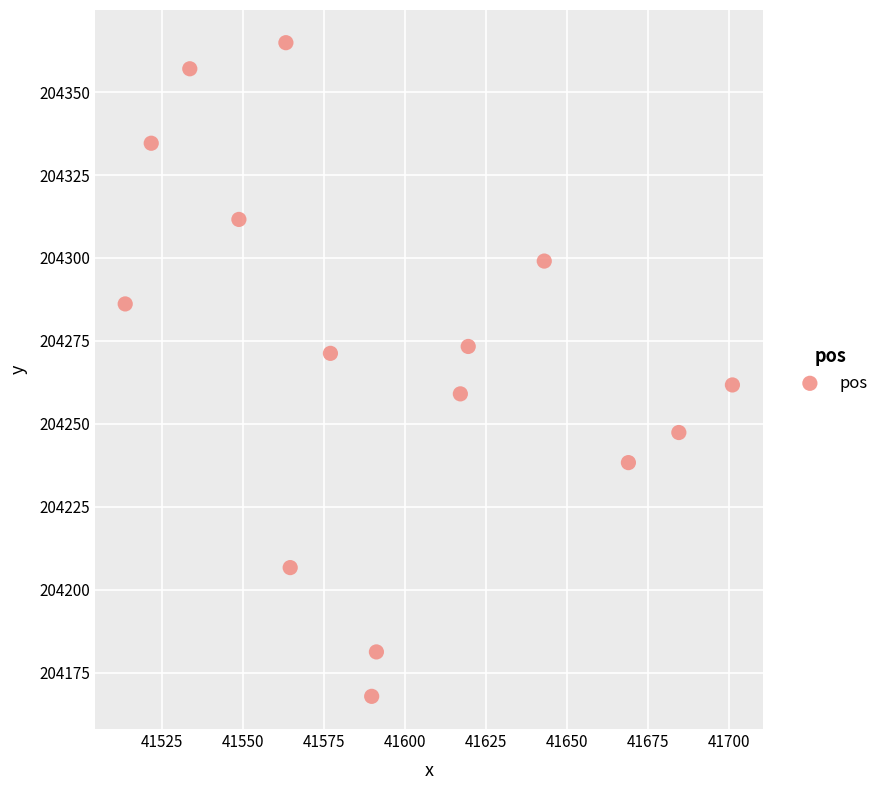

What is the range of X values (max minus min)?

187.4